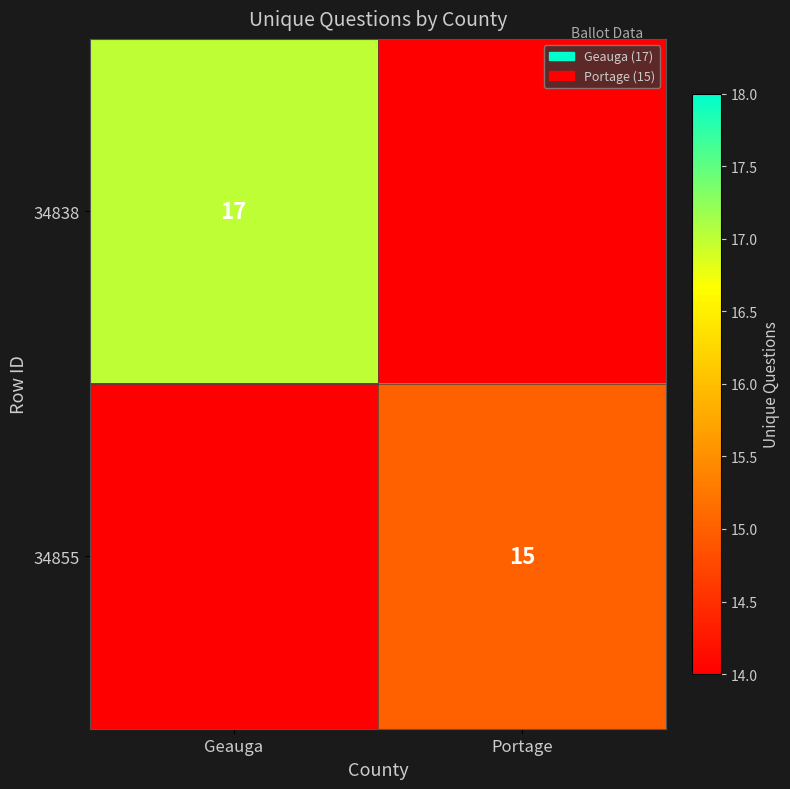

At which category does the chart reach its minimum across all series?

Portage